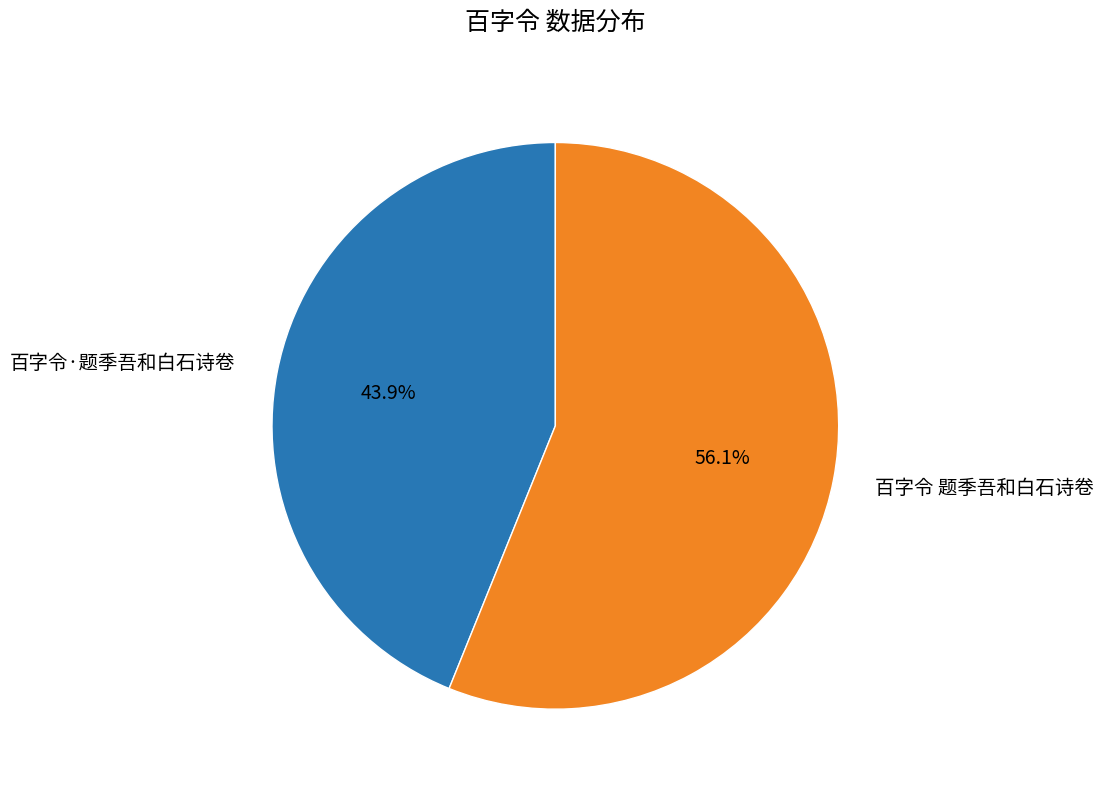

Which slice represents more than half of the pie?

百字令 题季吾和白石诗卷